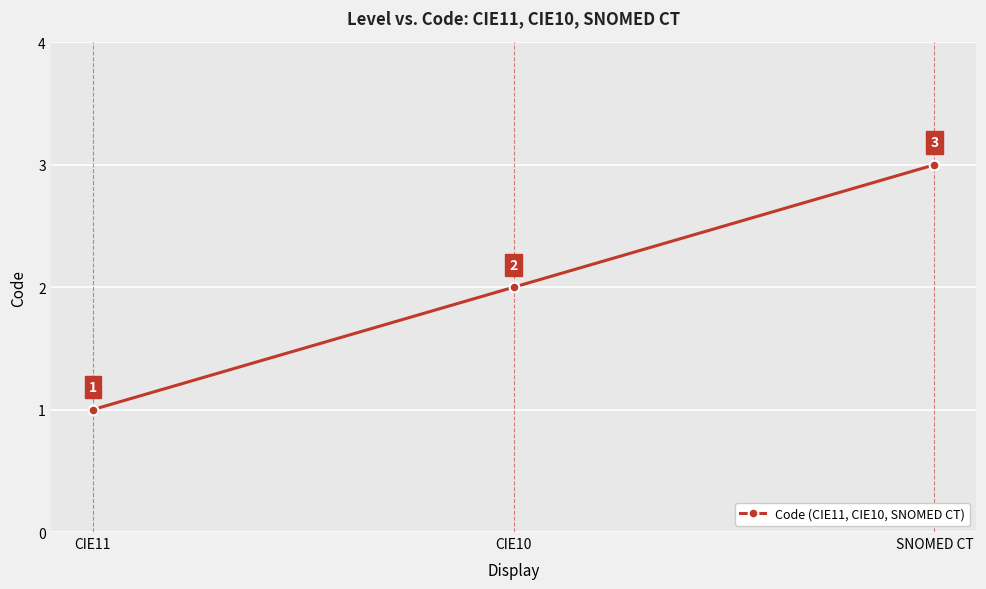

What is the value of the 2nd point from the left?

2